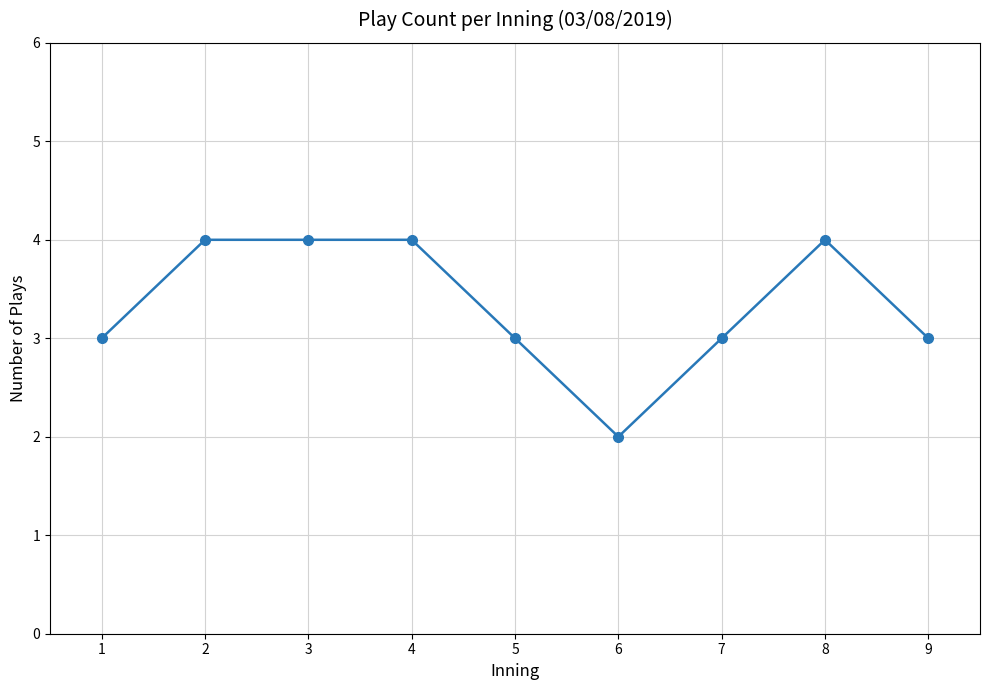

Approximately how many times larger is the value at 6 compared to 1?

0.7